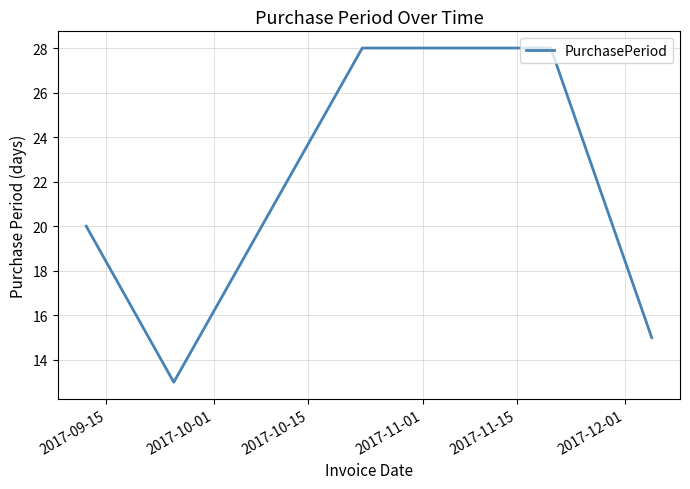

What is the minimum value shown in the chart?

13